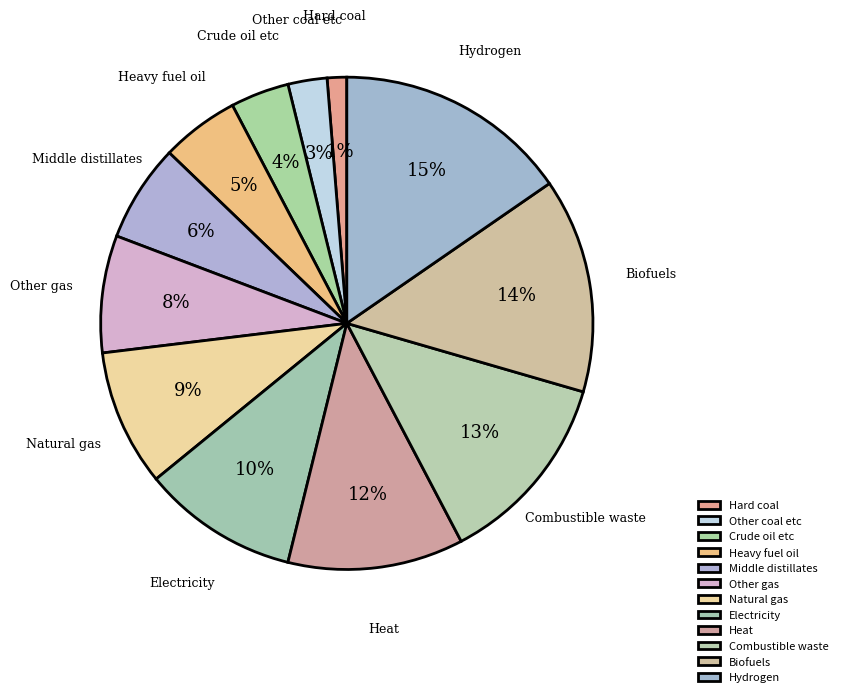

How many segments does this pie chart have?

12